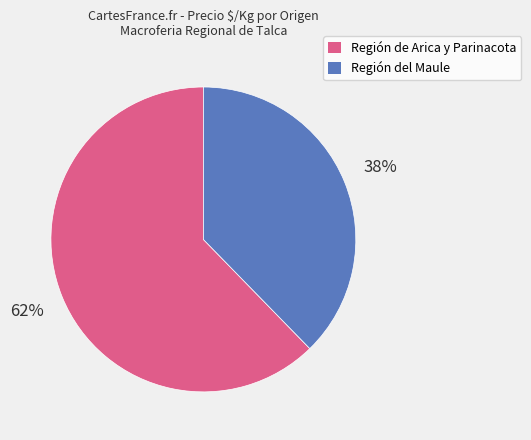

How many slices are in this pie chart?

2